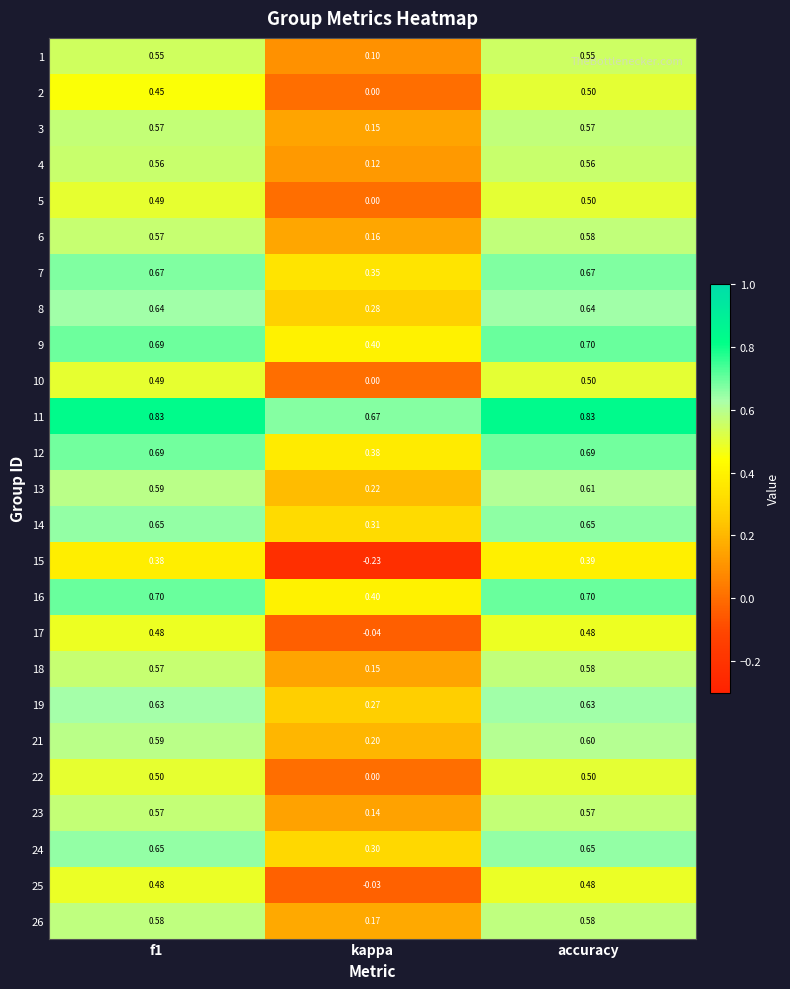

How many distinct data groups are displayed?

25